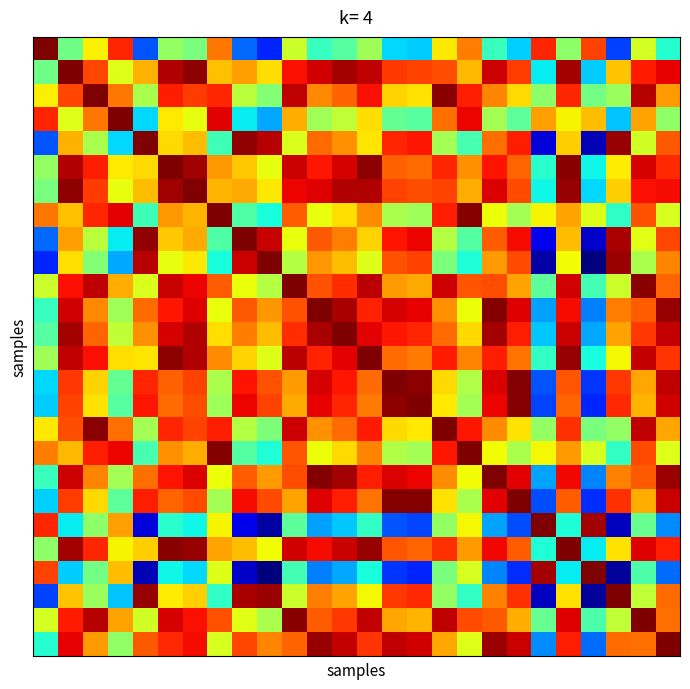

What is the greatest value displayed?

1.0